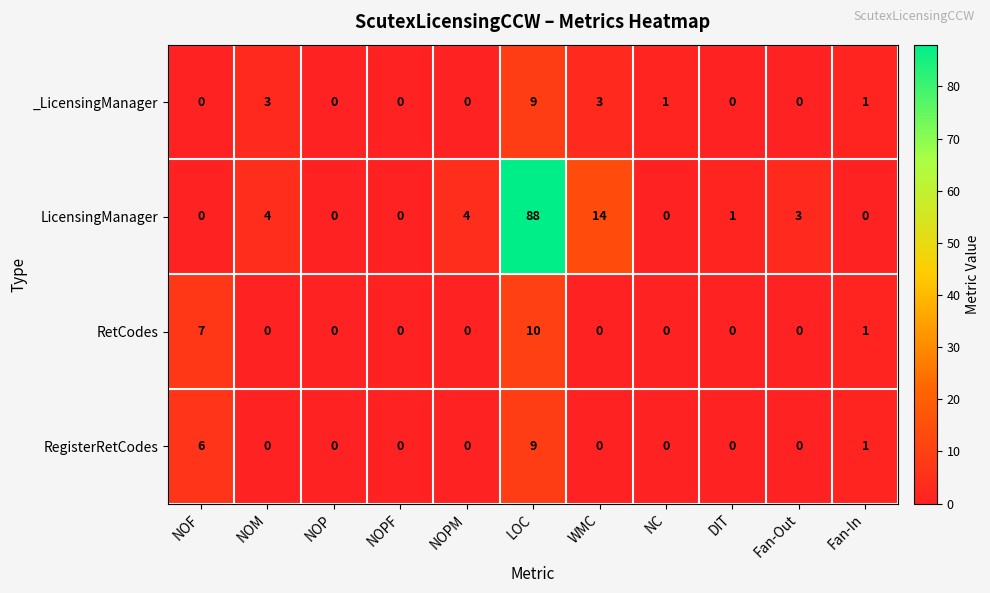

Count the number of categories in the chart.

11